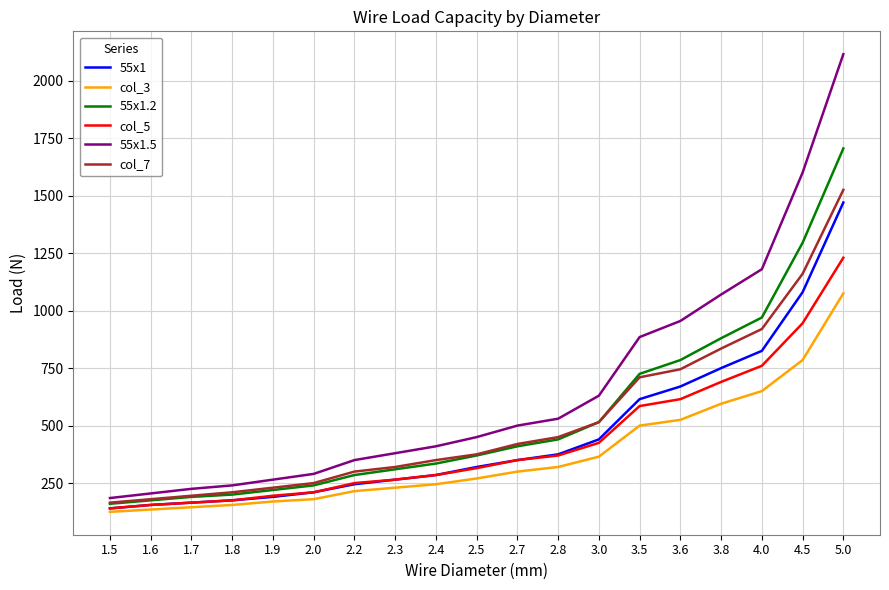

How many categories are shown in the chart?

19